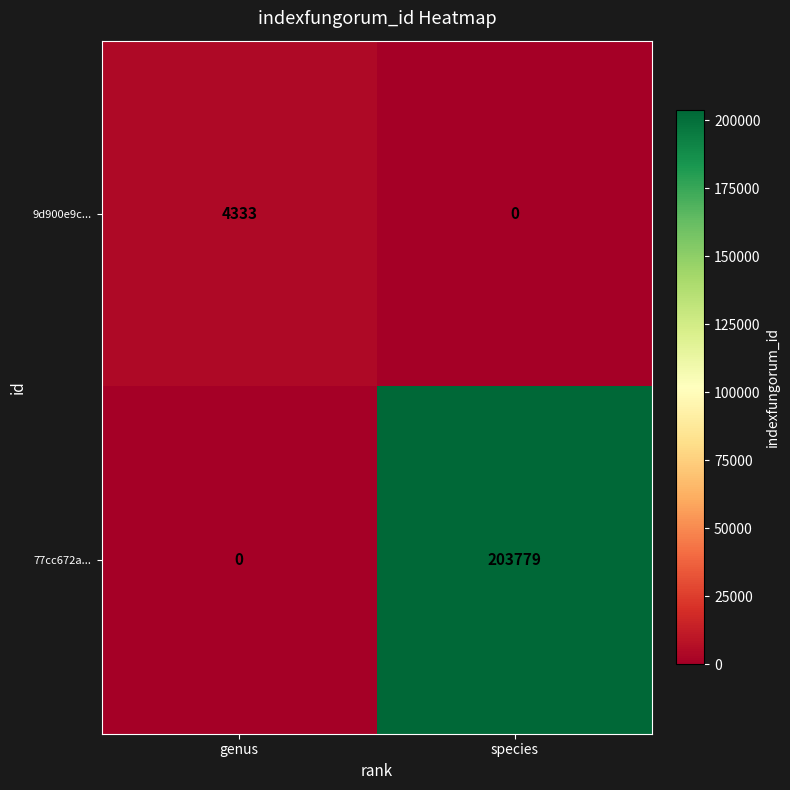

What is the difference between the 9d900e9c... values at species and genus?

4333